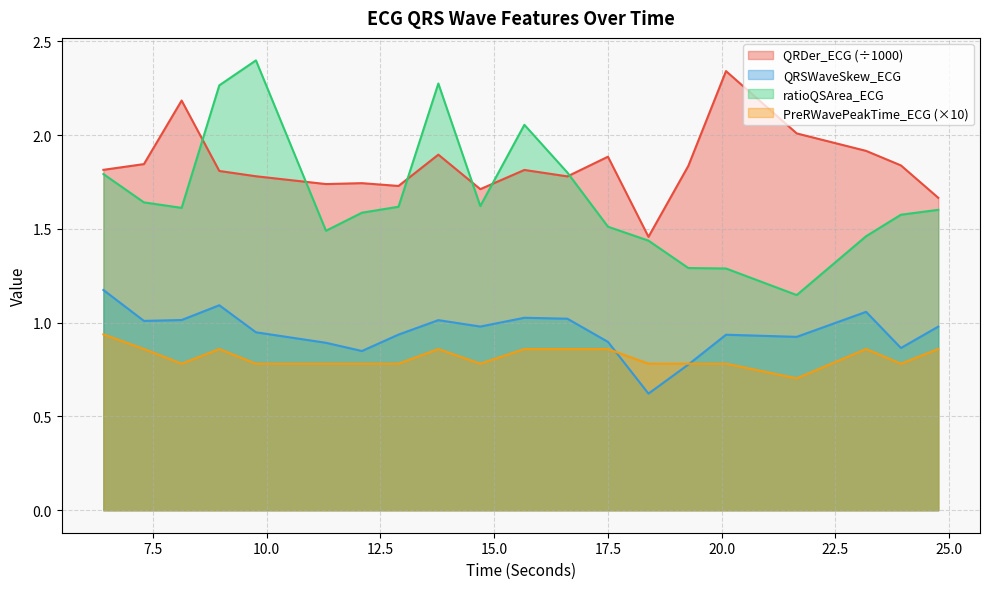

Is it true that QRSWaveSkew_ECG equals 0.4 at 6.4140625?

False